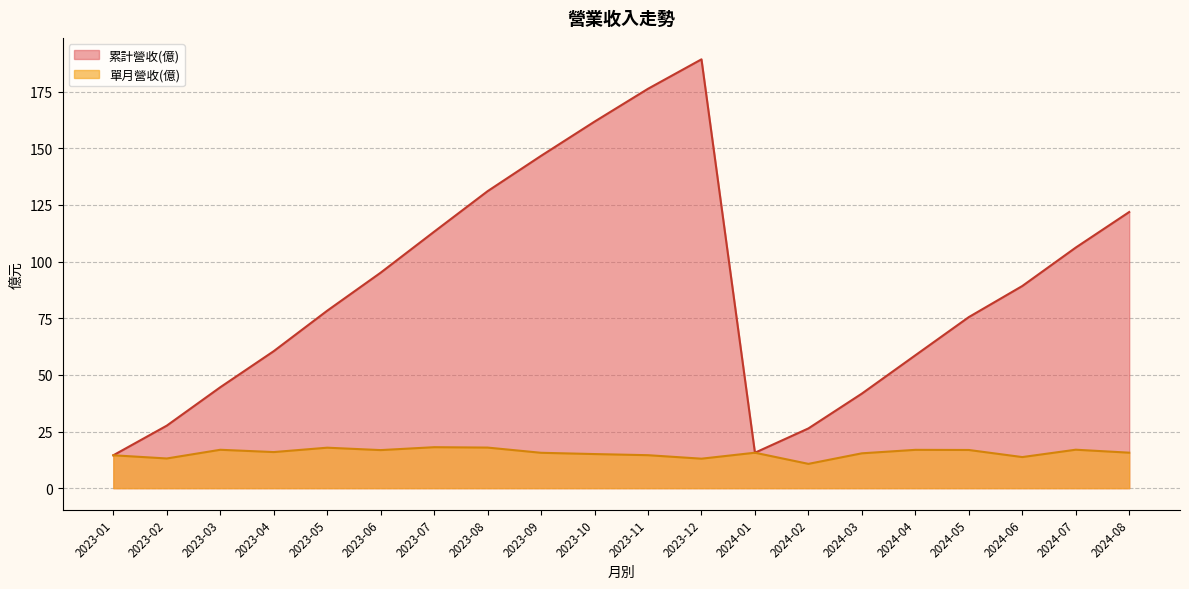

What position from the right is 2023-08?

13